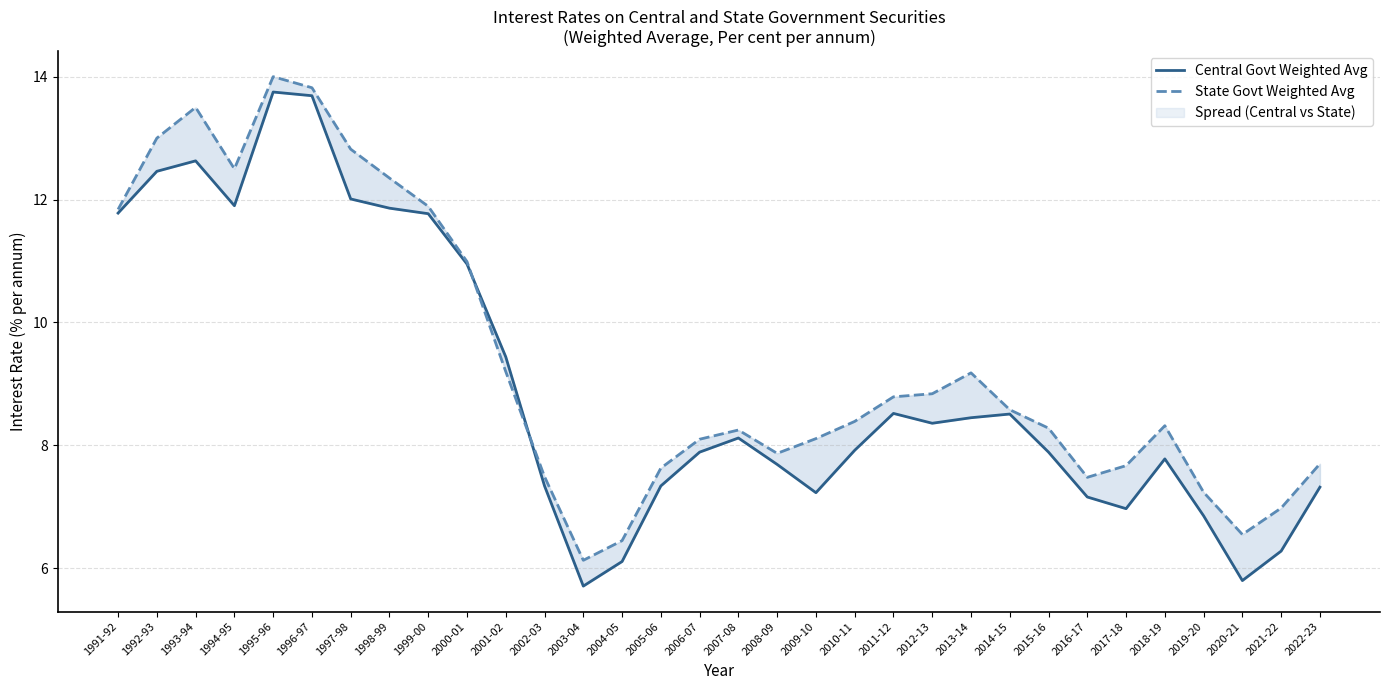

How many times do State Govt Weighted Avg and Central Govt Weighted Avg cross each other?

2